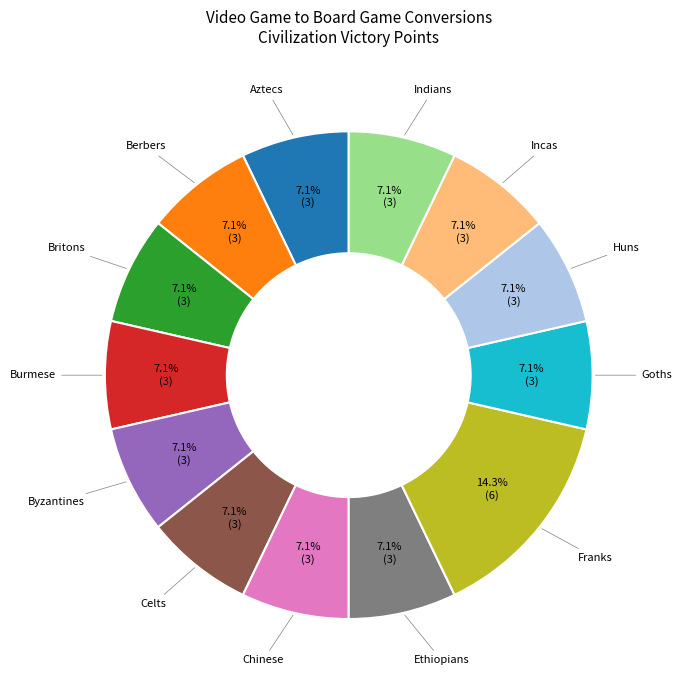

Is there any slice that represents more than half of the pie?

No